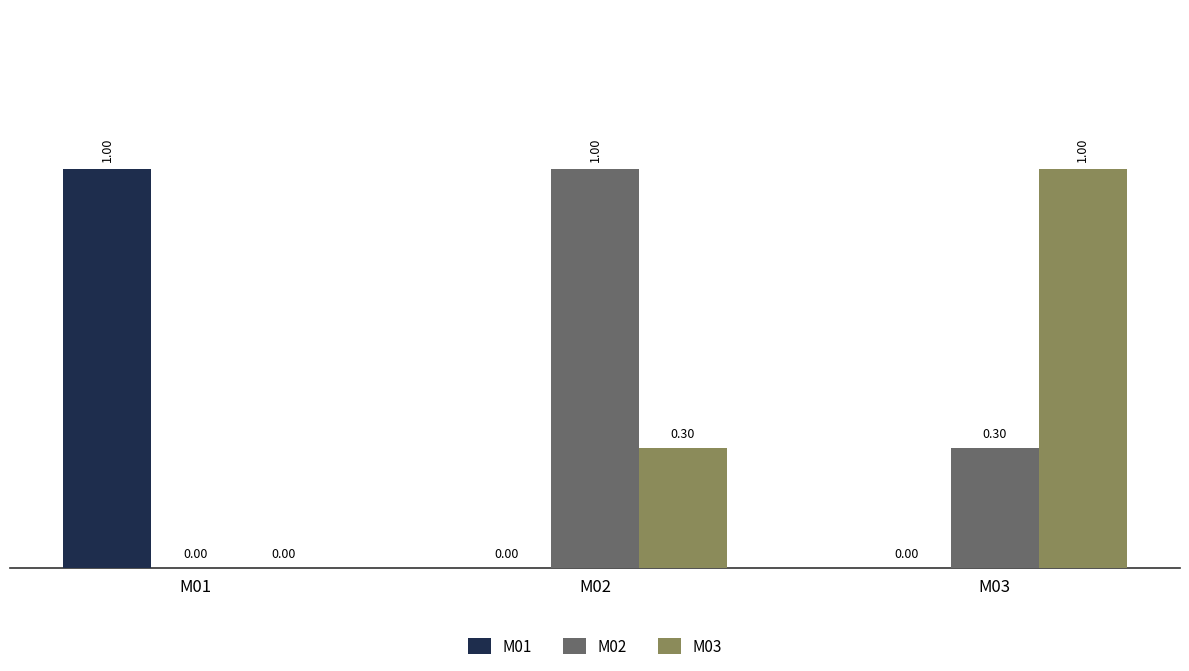

How many groups of bars are there?

3